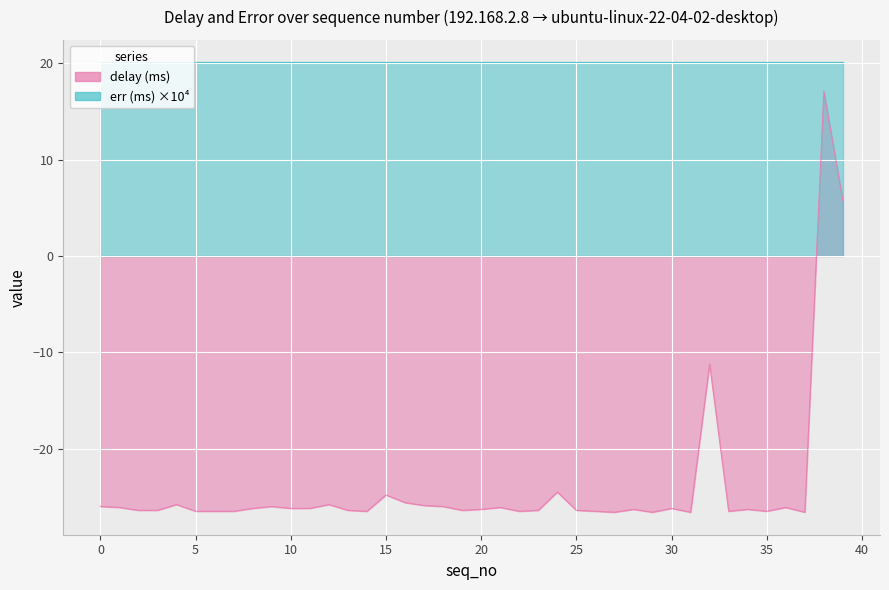

Rank the categories by value from lowest to highest.

27, 29, 31, 37, 5, 6, 7, 14, 22, 26, 33, 35, 2, 3, 13, 19, 23, 25, 20, 28, 34, 8, 10, 11, 30, 1, 21, 36, 0, 9, 18, 17, 4, 12, 16, 15, 24, 32, 39, 38